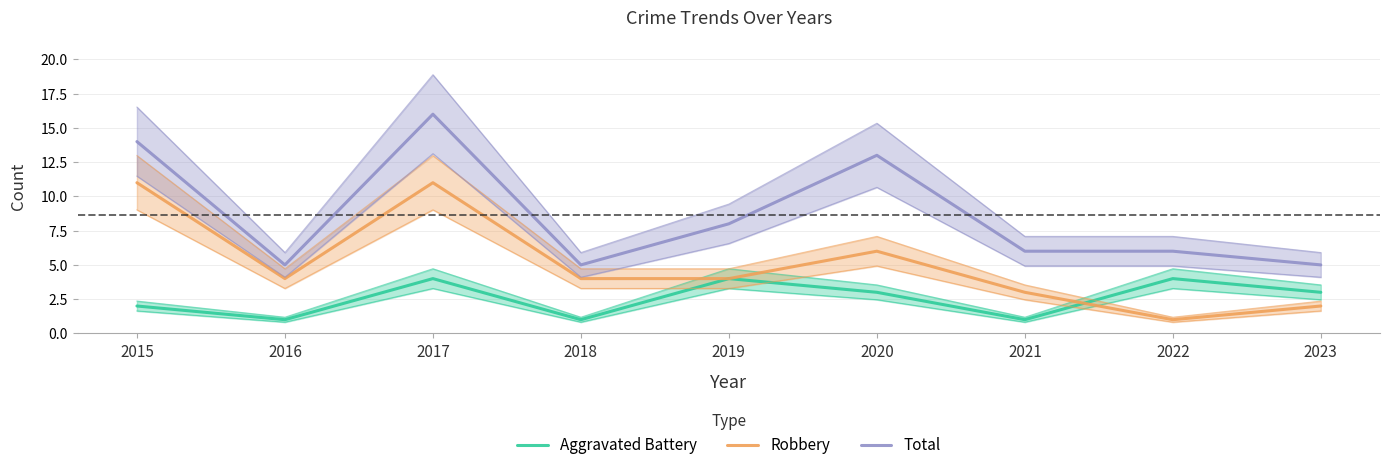

At which label does Aggravated Battery first exceed 3?

2017